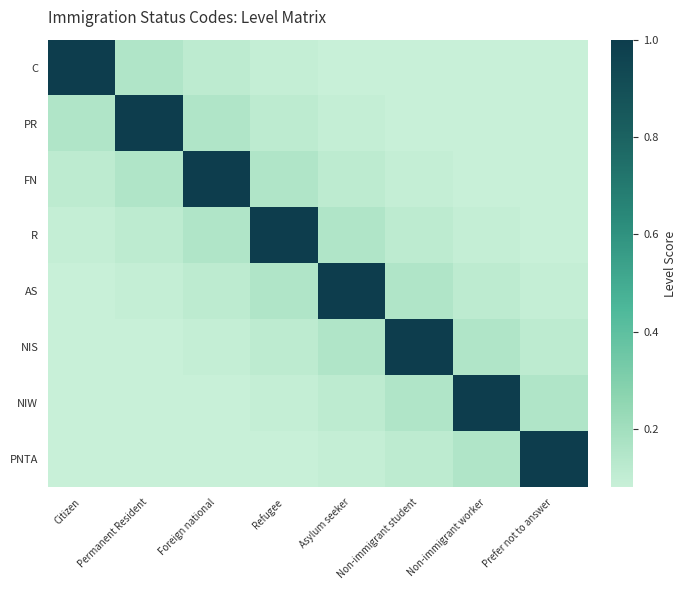

At how many categories does at least one series exceed 0?

8